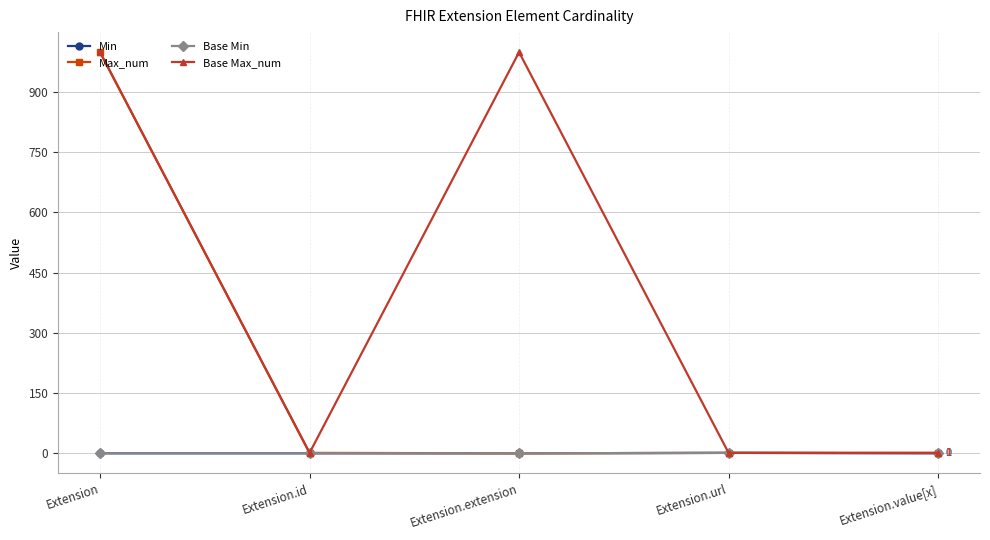

Where is the first local maximum for Min?

Extension.url